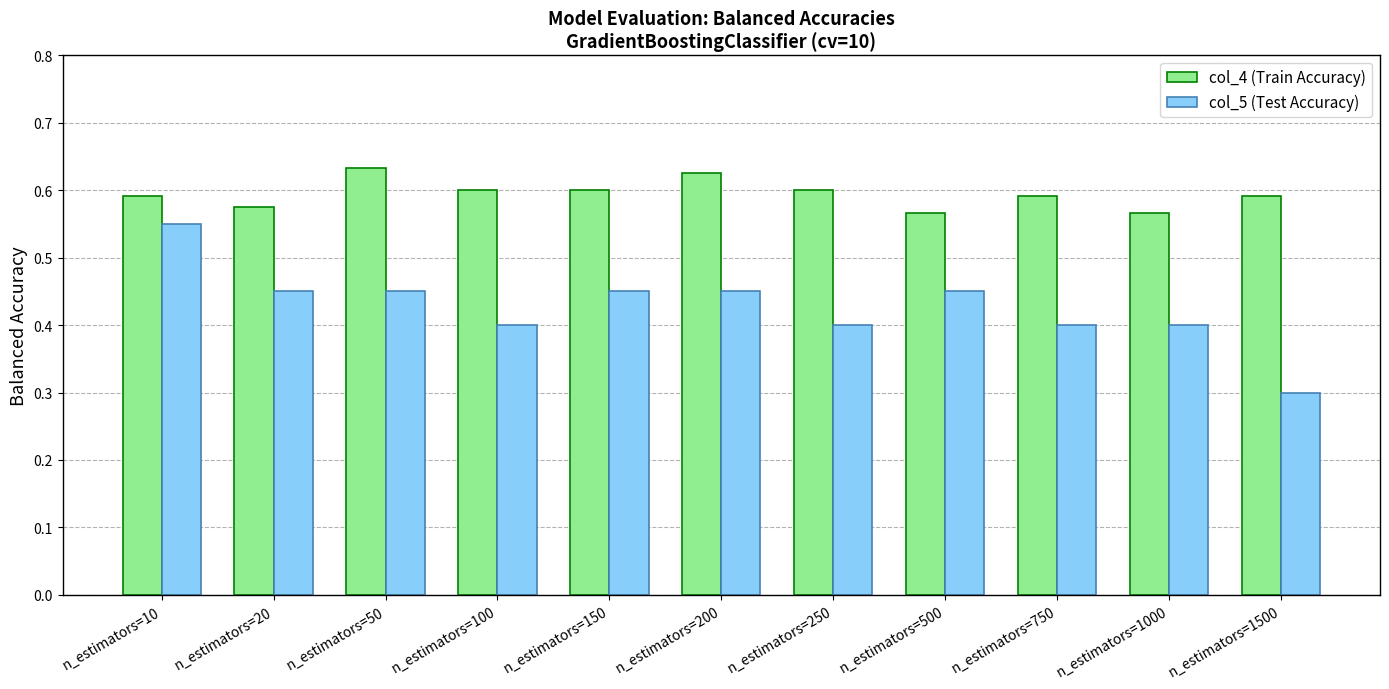

The value of col_4 (Train Accuracy) at n_estimators=50 is 0.6. True or false?

True